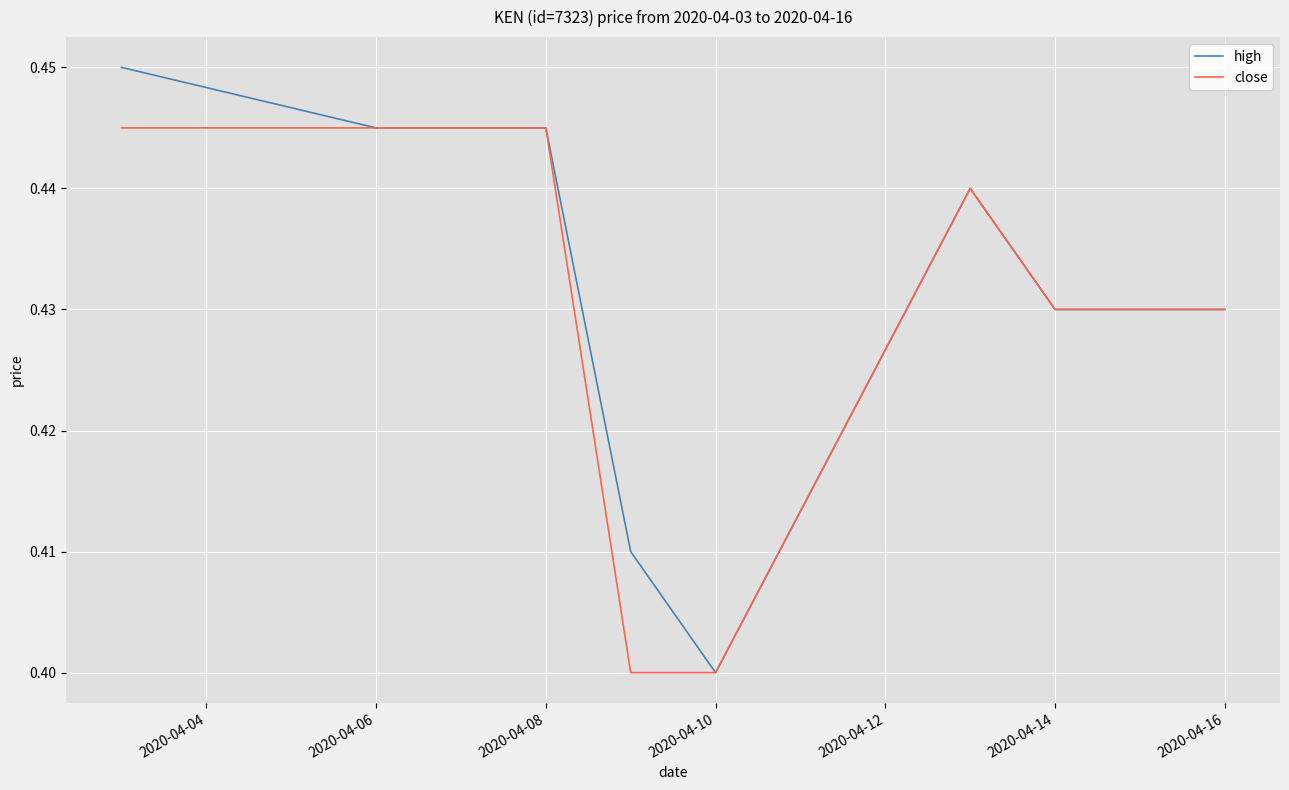

Which series has the largest range (max minus min)?

high